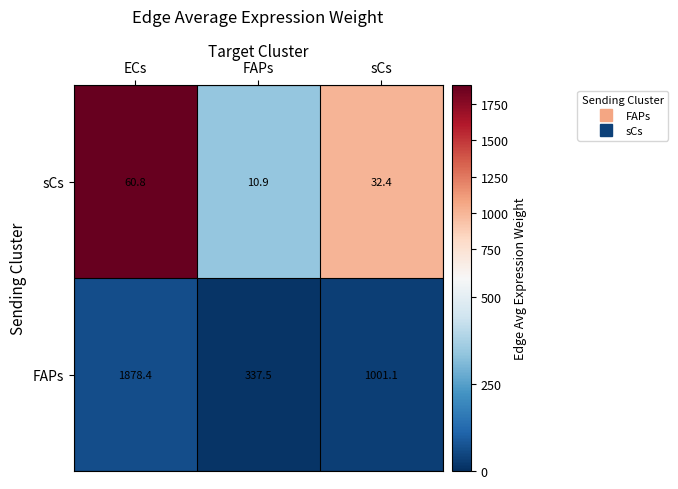

What is the average value of the FAPs series?

1072.3